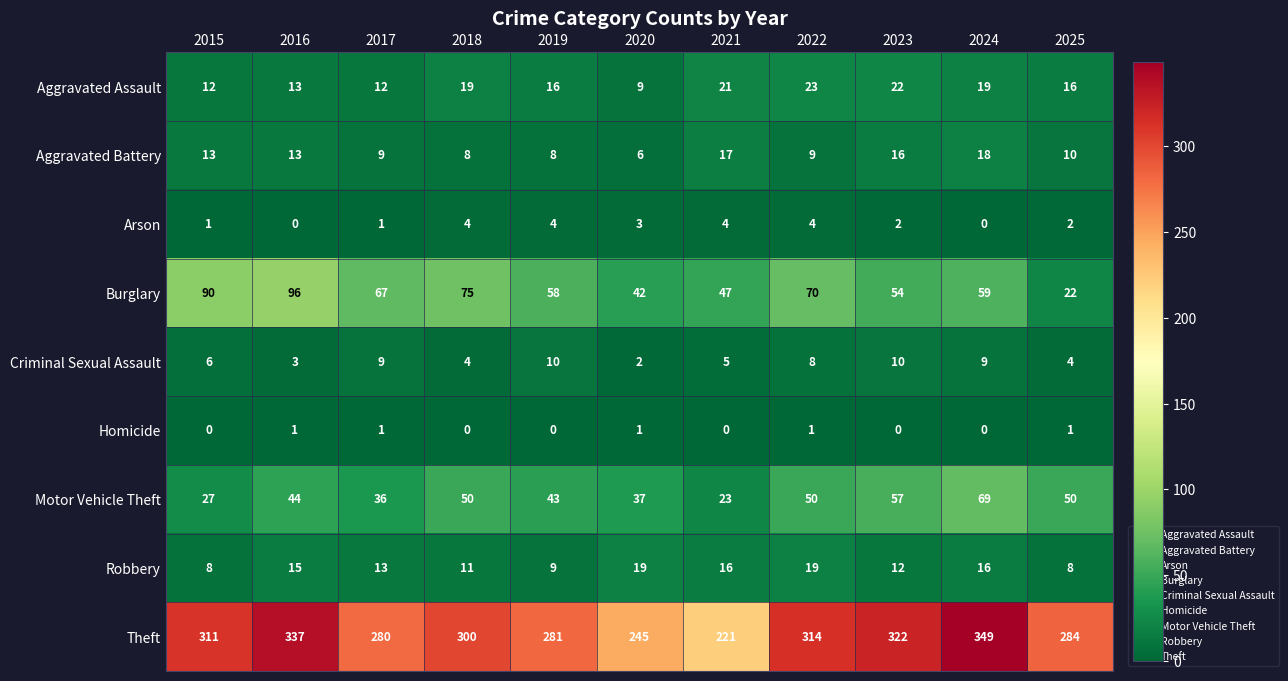

At 2020, list the series in order from smallest to largest.

Homicide, Criminal Sexual Assault, Arson, Aggravated Battery, Aggravated Assault, Robbery, Motor Vehicle Theft, Burglary, Theft